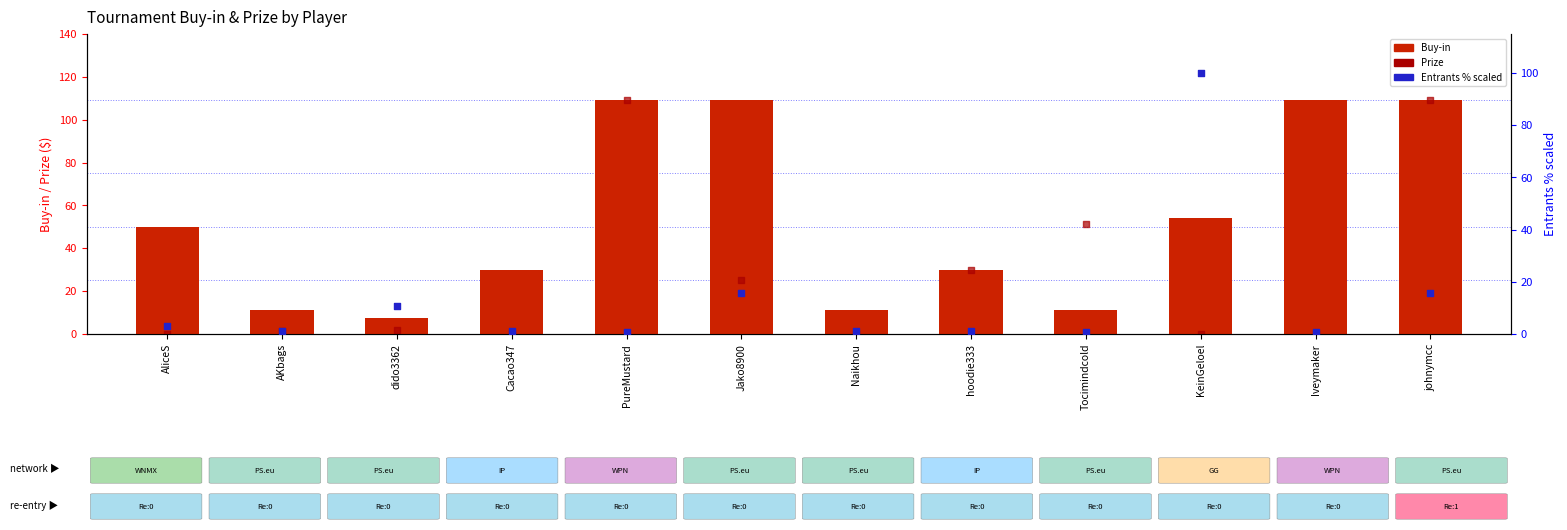

Is the value of Prize at PureMustard greater than the value of % entrants (scaled) at Tocimindcold?

Yes